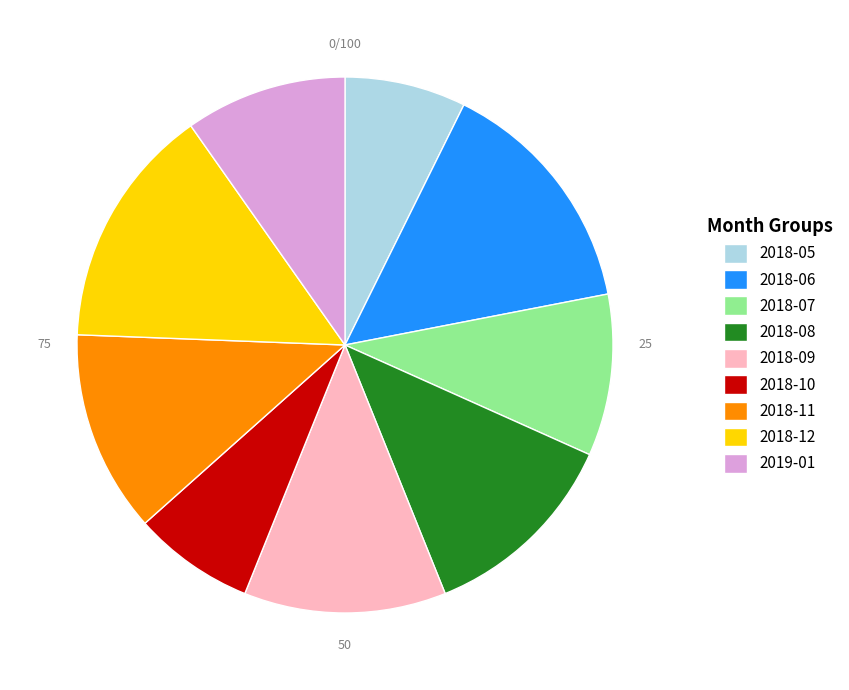

Is the sum of 2018-09 and 2018-08 greater than half?

No